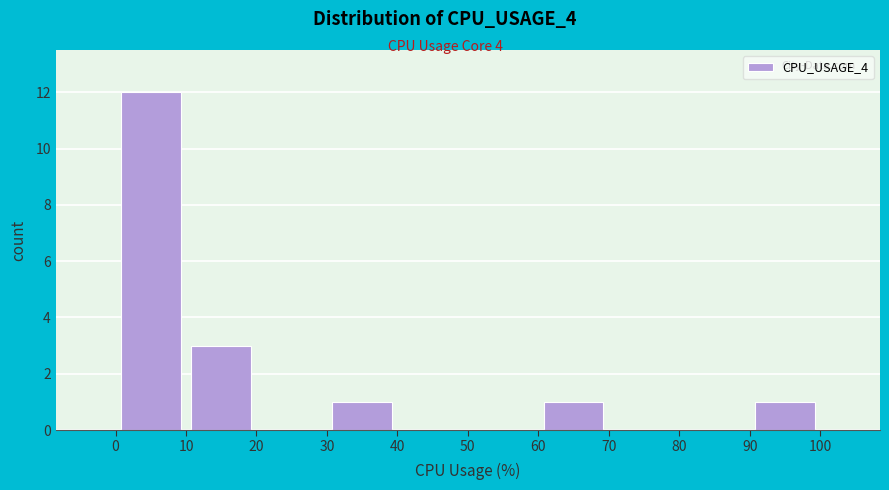

Reading left to right, list every bar in this chart as the range it spans on the x-axis followed by its height. The values are not printed on the chart, so give them approximately, as read against the axis.

0 to 10: 12
10 to 20: 3
20 to 30: 0
30 to 40: 1
40 to 50: 0
50 to 60: 0
60 to 70: 1
70 to 80: 0
80 to 90: 0
90 to 100: 1